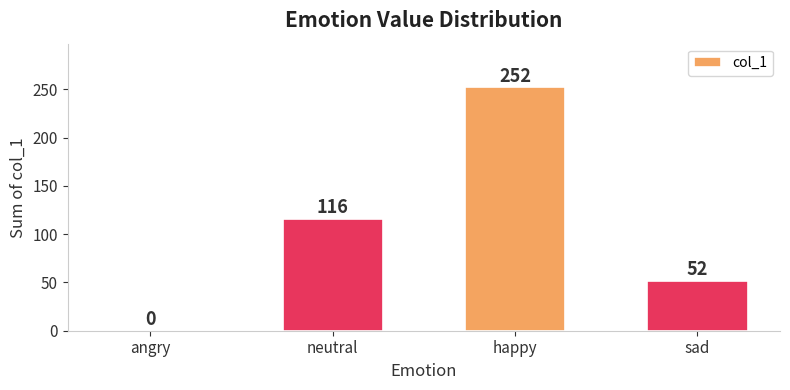

Reading left to right, what are all the values shown in this chart?

0	116	252	52